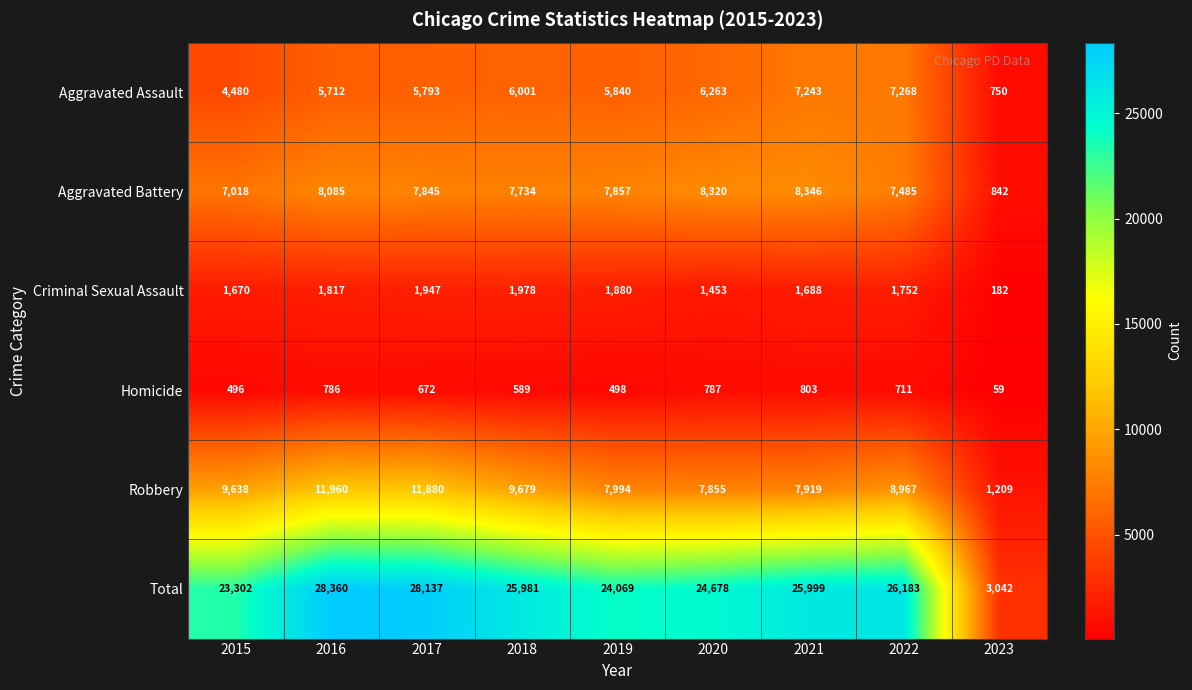

List the labels in order of Robbery value, largest first.

2016, 2017, 2018, 2015, 2022, 2019, 2021, 2020, 2023